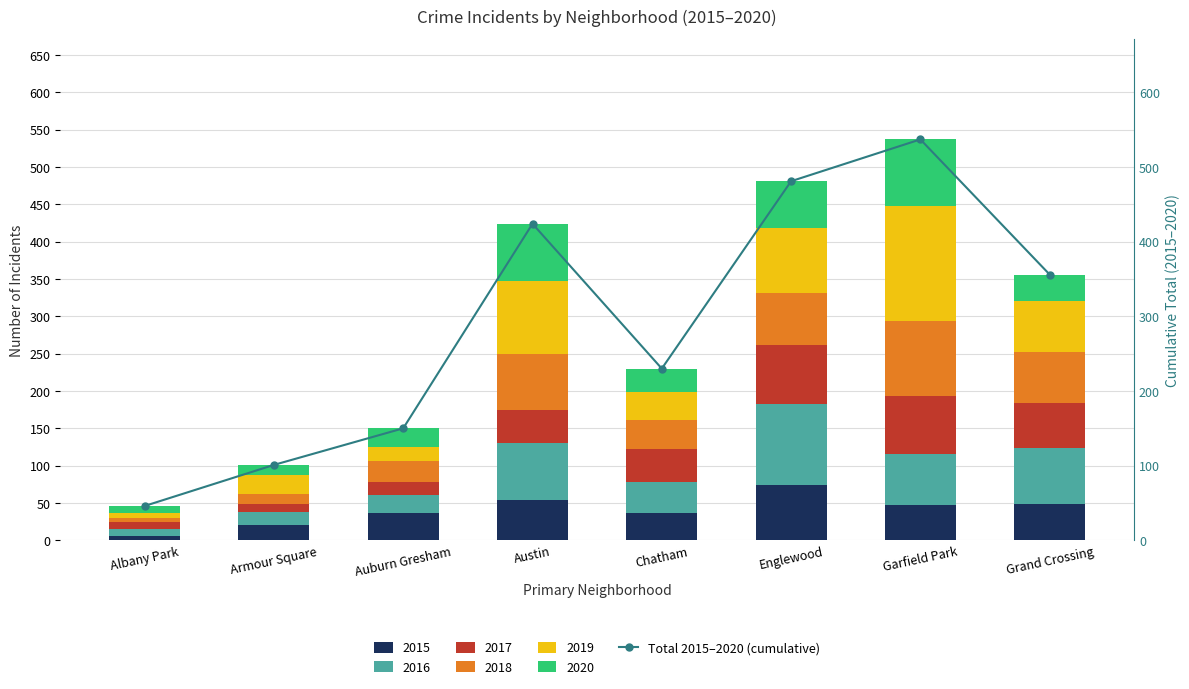

Where does the data first go above 356?

Austin